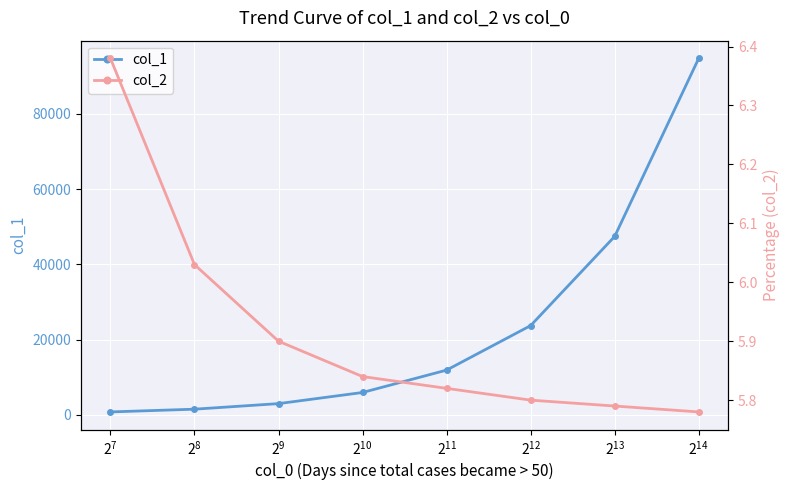

True or false: col_1 has more than 1 points higher than both neighbors.

False